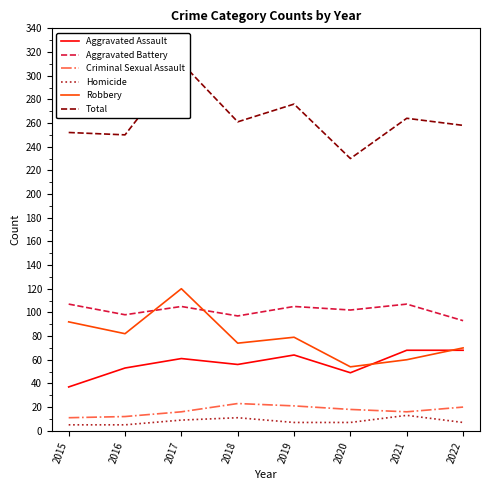

Which series has the largest total across all categories?

Total